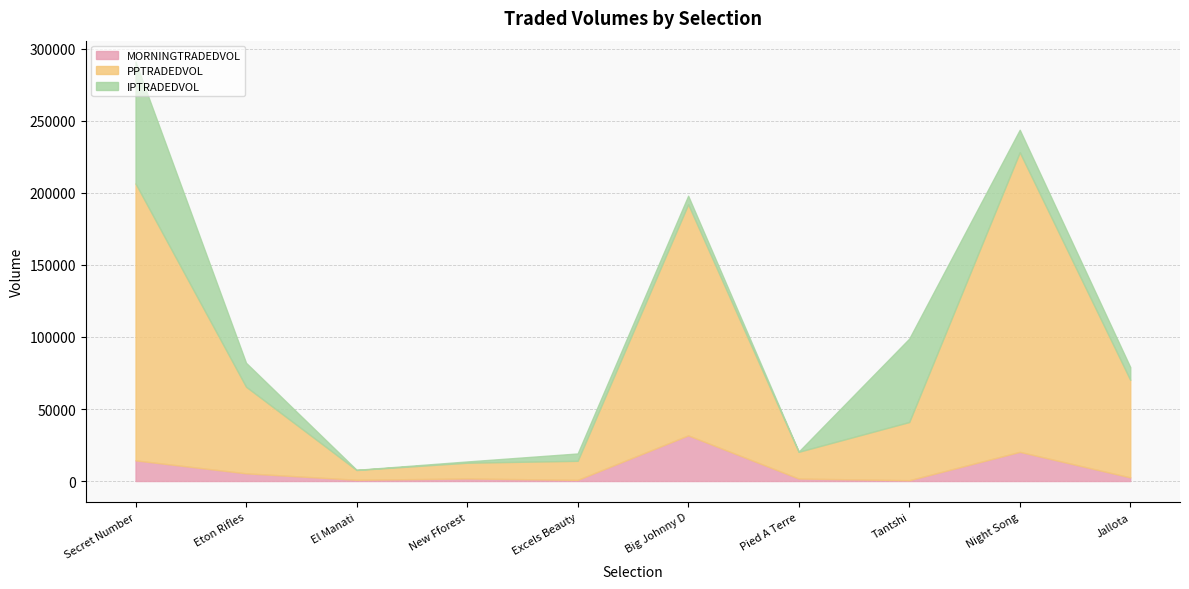

How many lines are shown in the chart?

3